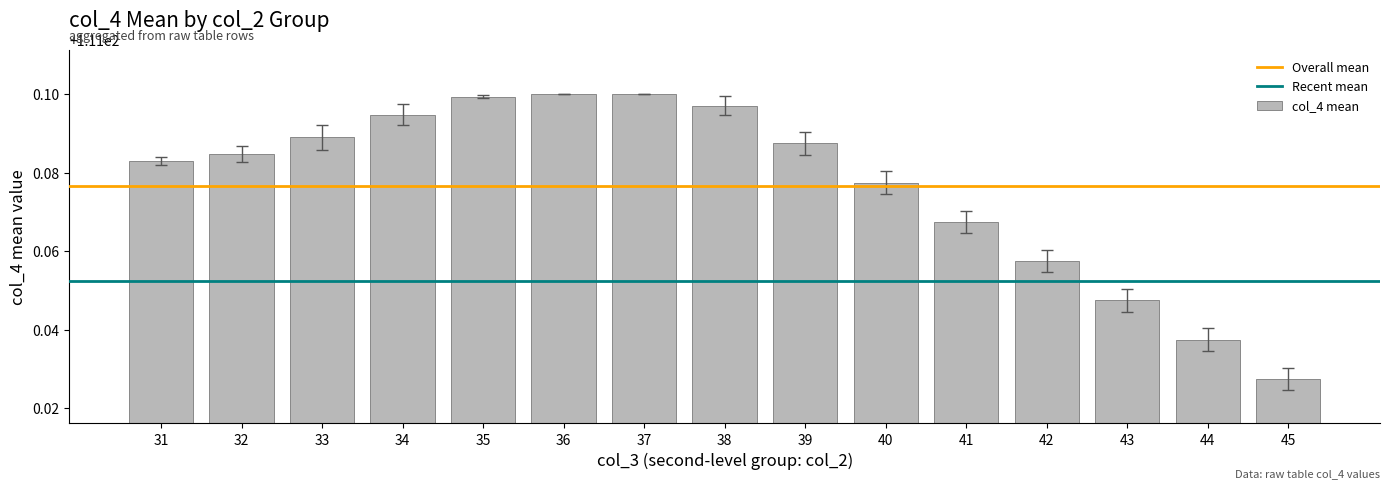

Are the bars horizontal?

No